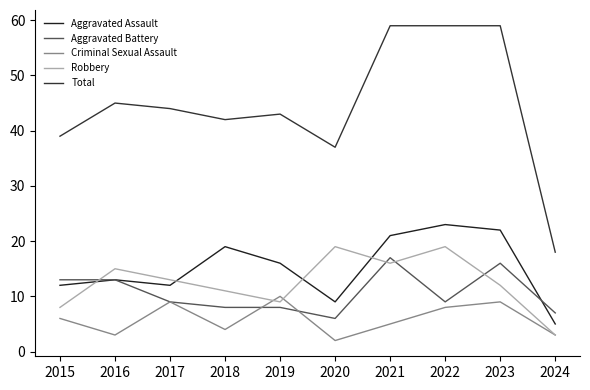

What are all the series names shown in the legend?

Aggravated Assault, Aggravated Battery, Criminal Sexual Assault, Robbery, Total